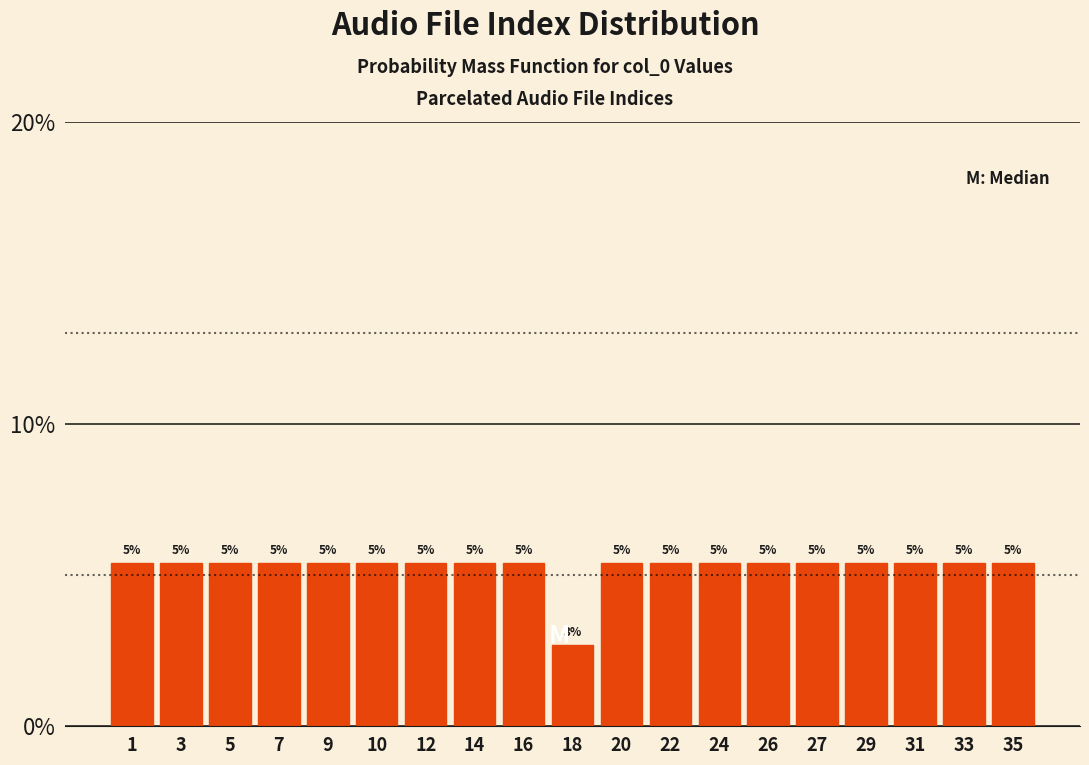

Does the chart contain any negative values?

No